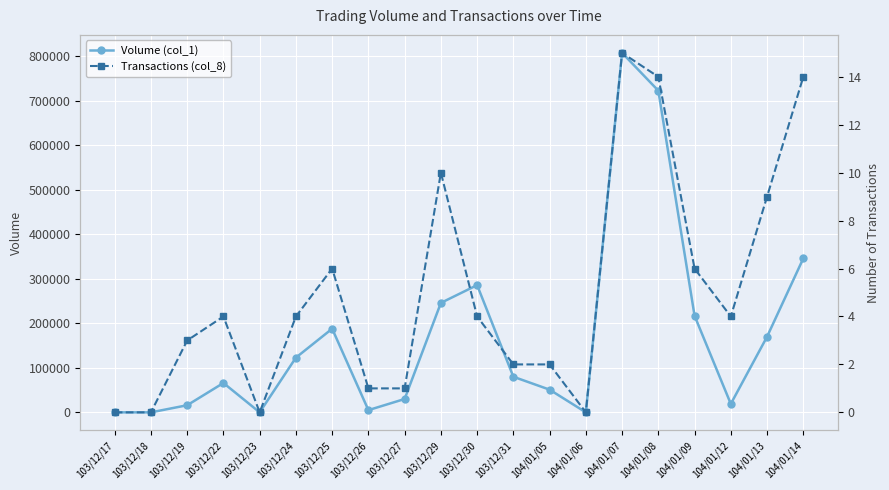

True or false: Volume (col_1) and Transactions (col_8) cross at least once.

False